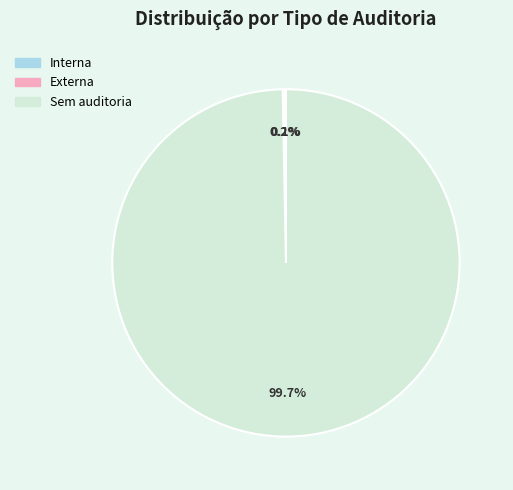

What is the majority slice?

Sem auditoria